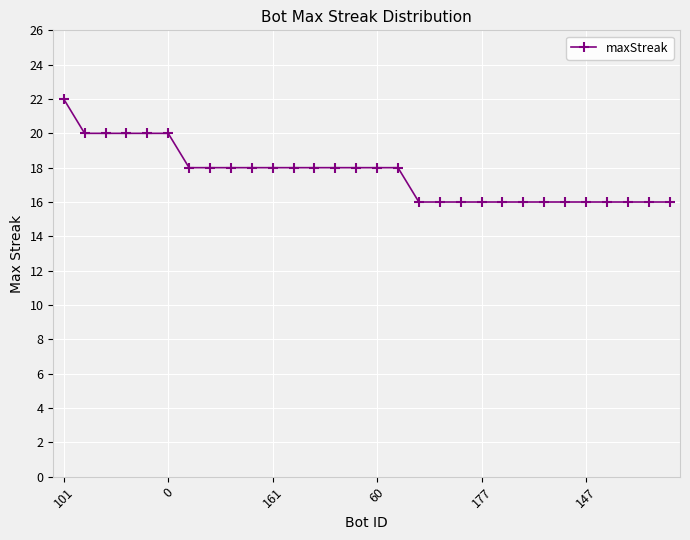

What is the maximum value shown in the chart?

22